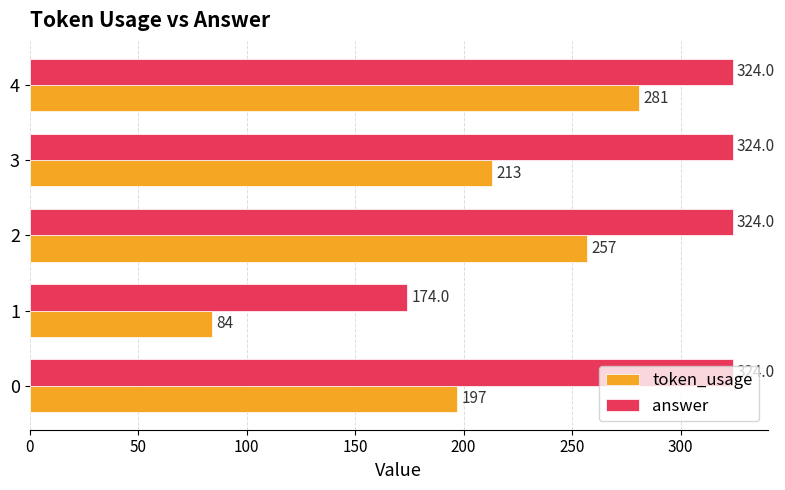

Which series has the largest range (max minus min)?

token_usage